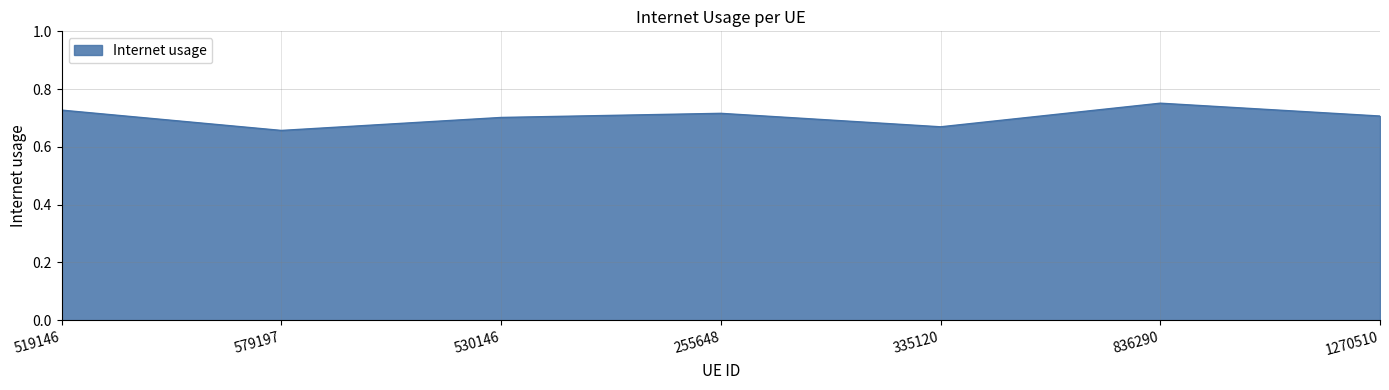

True or false: the data shows 1.2 at 530146.

False